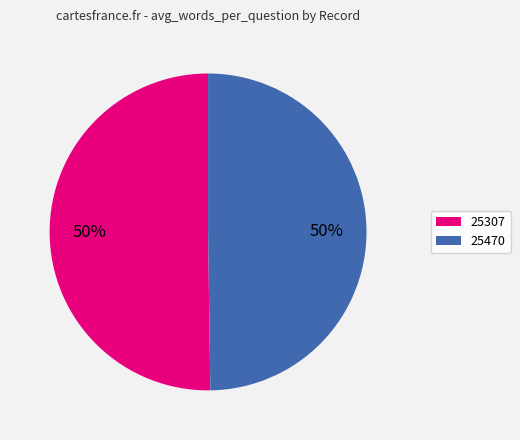

How many slices are in this pie chart?

2